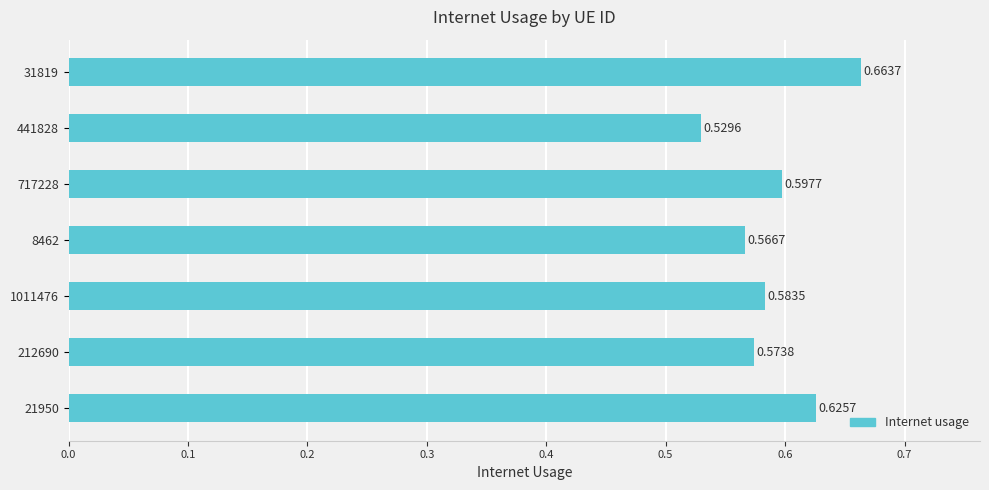

Which has a higher value, 31819 or 21950?

31819